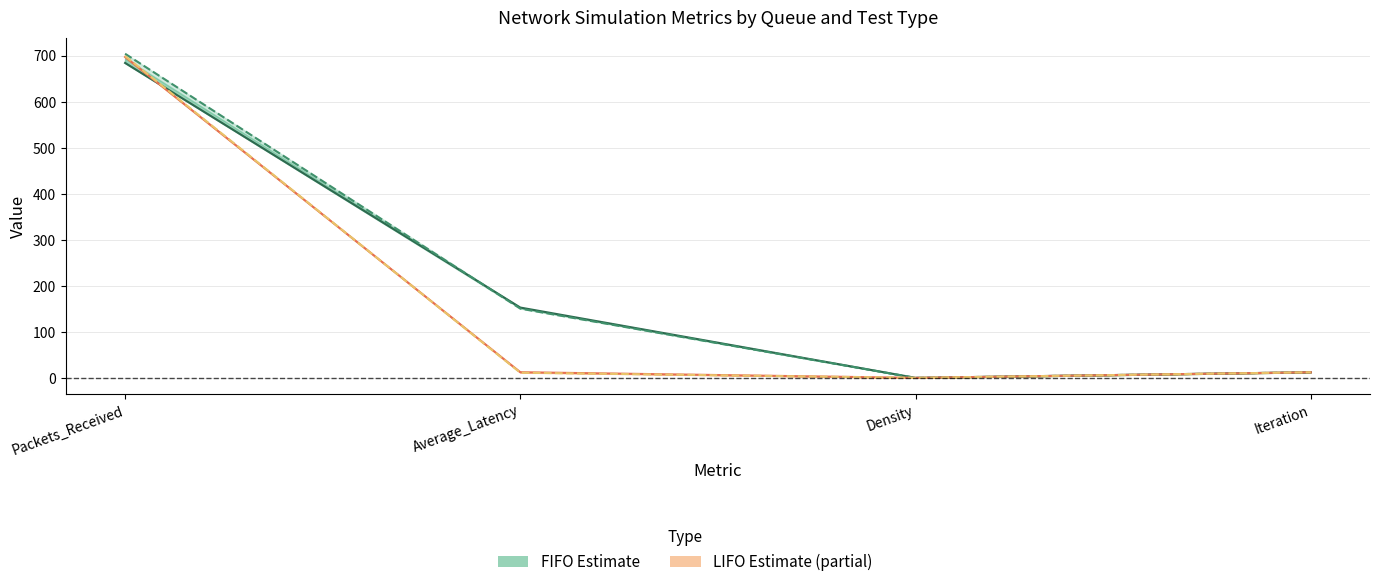

What is the value of the FIFO_CONTINUOUS point at the 1st from the left?

704.0